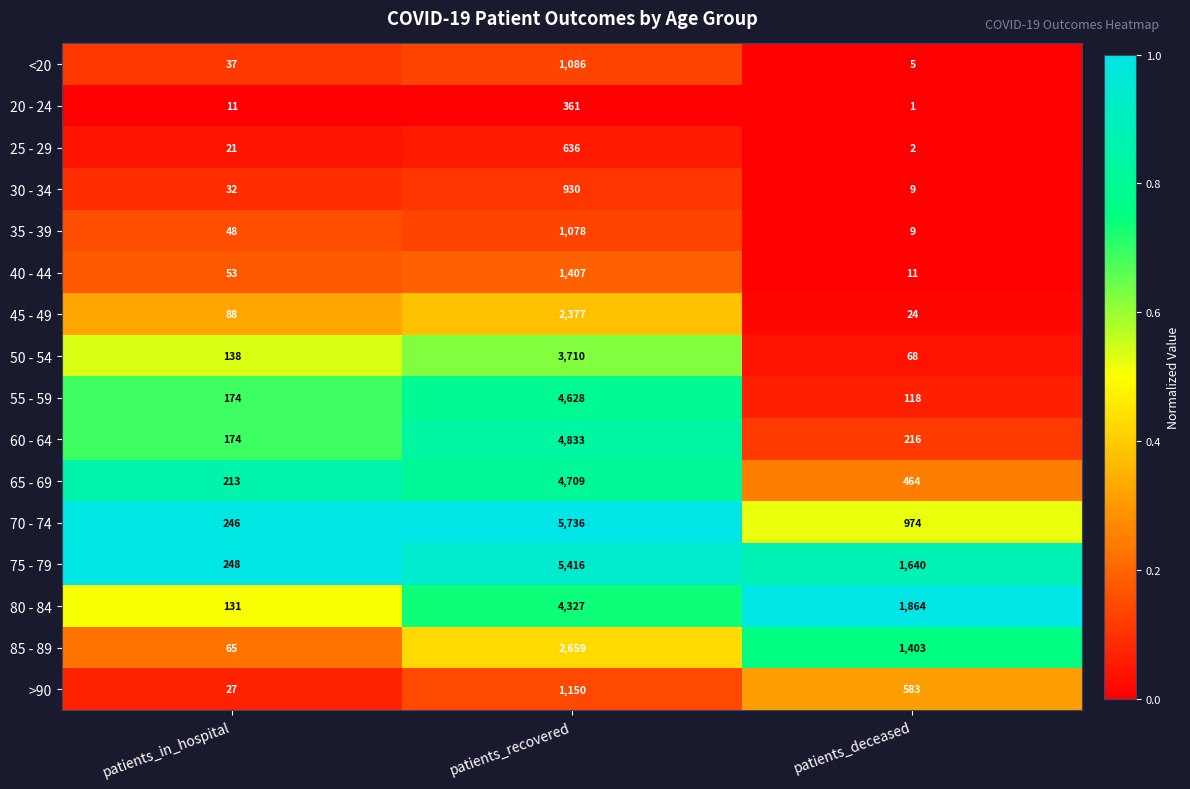

Which series has the widest spread of values?

70 - 74